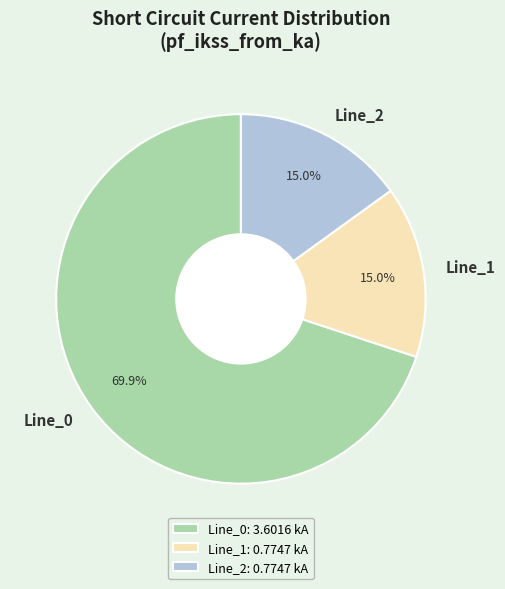

Does Line_2 represent more than half of the total?

No